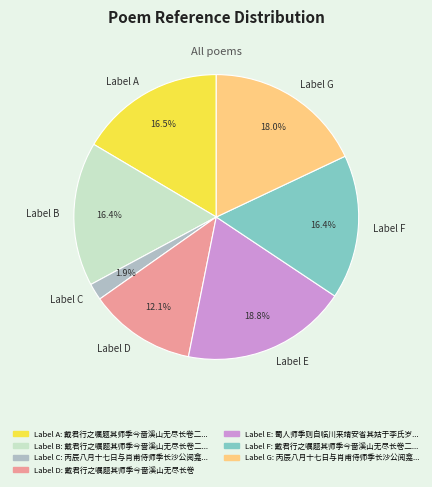

What is the ratio of the value at Label A to the value at Label B?

1.0